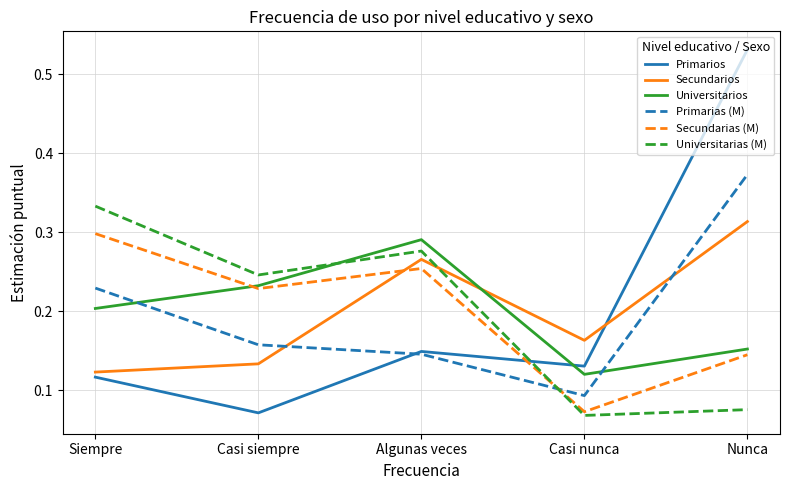

Between which two adjacent categories do Secundarios and Universitarias (M) first intersect?

Algunas veces and Casi nunca